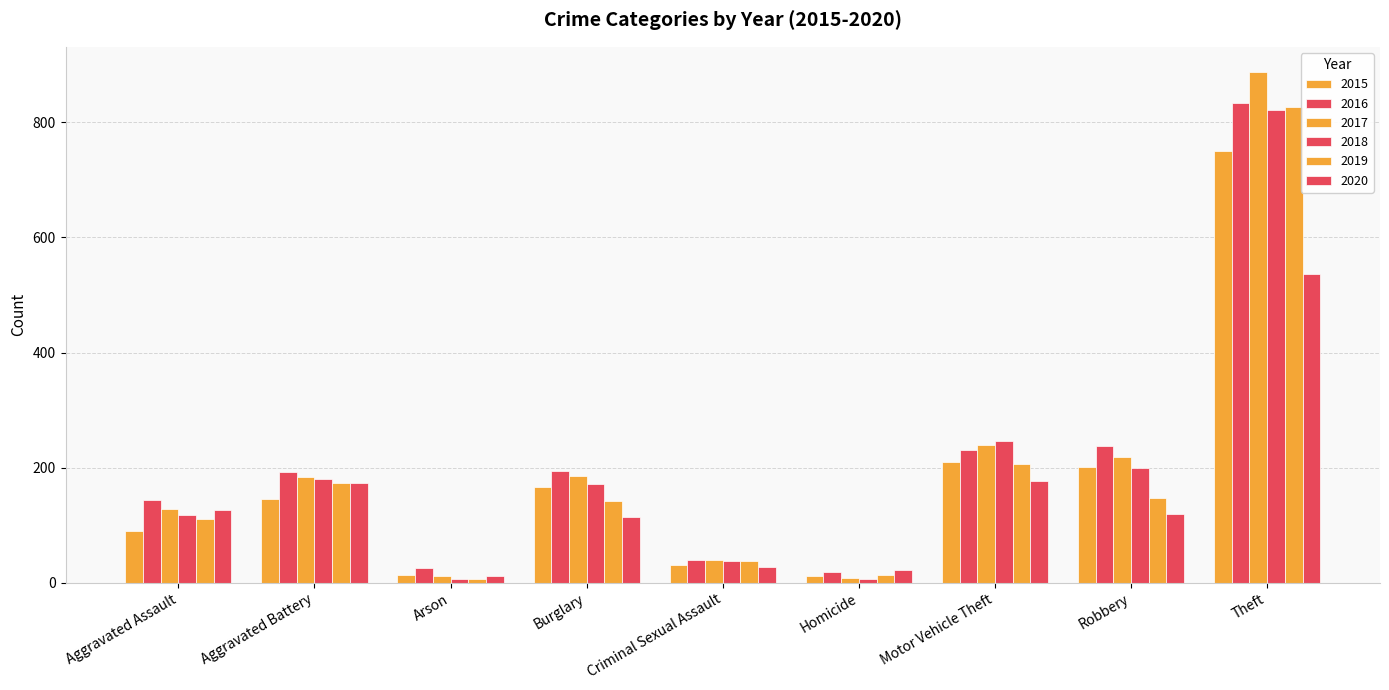

How many categories are shown in the chart?

9